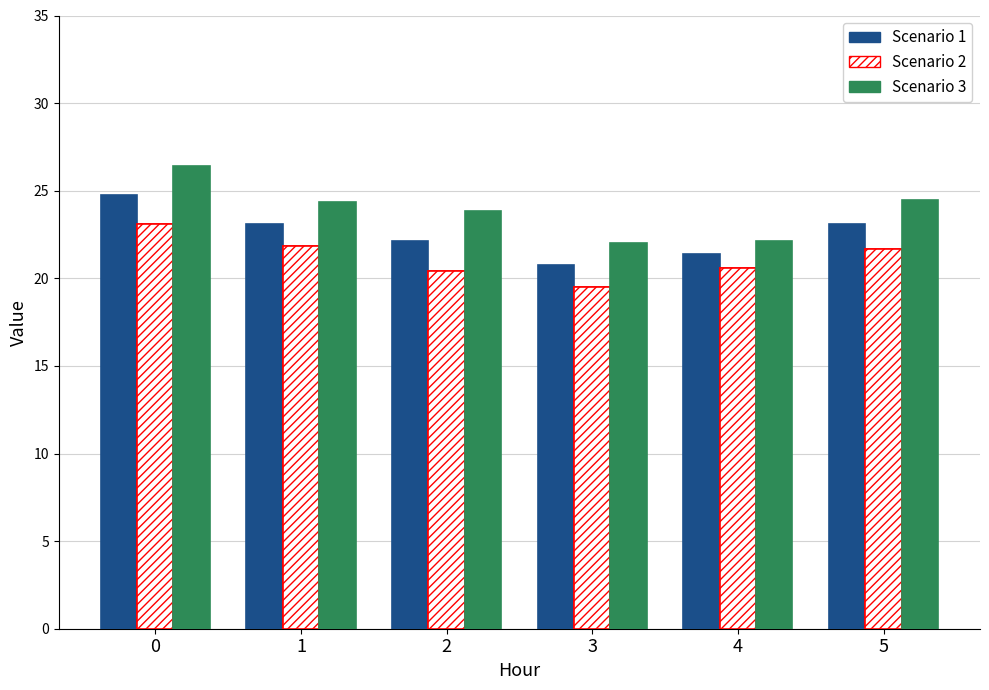

Does the chart contain stacked bars?

No